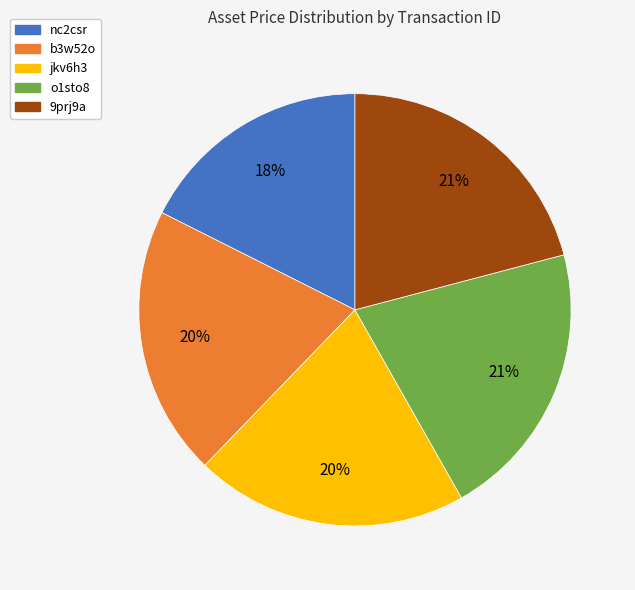

Combined, do jkv6h3 and 9prj9a account for over 50%?

No